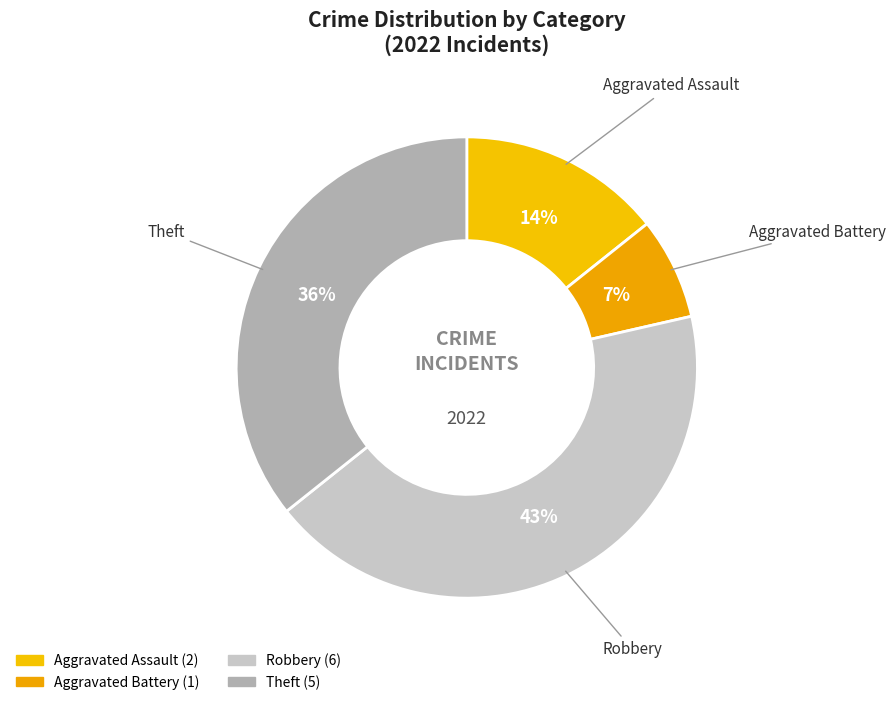

Is there a majority slice in this chart?

No